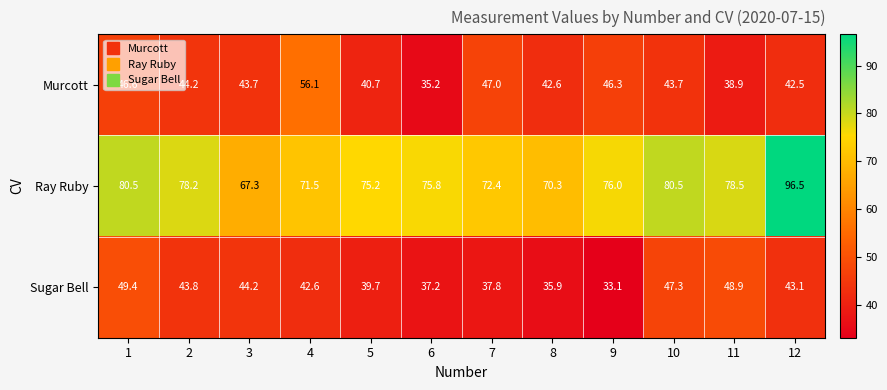

The value of Ray Ruby at 2 is 78.2. True or false?

True